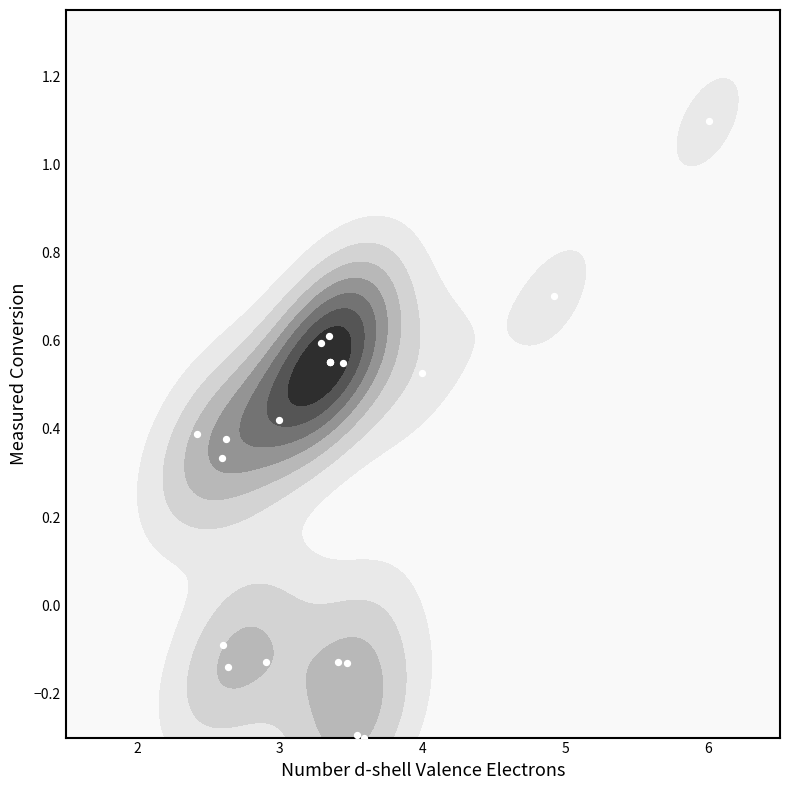

What is the average value?

0.3